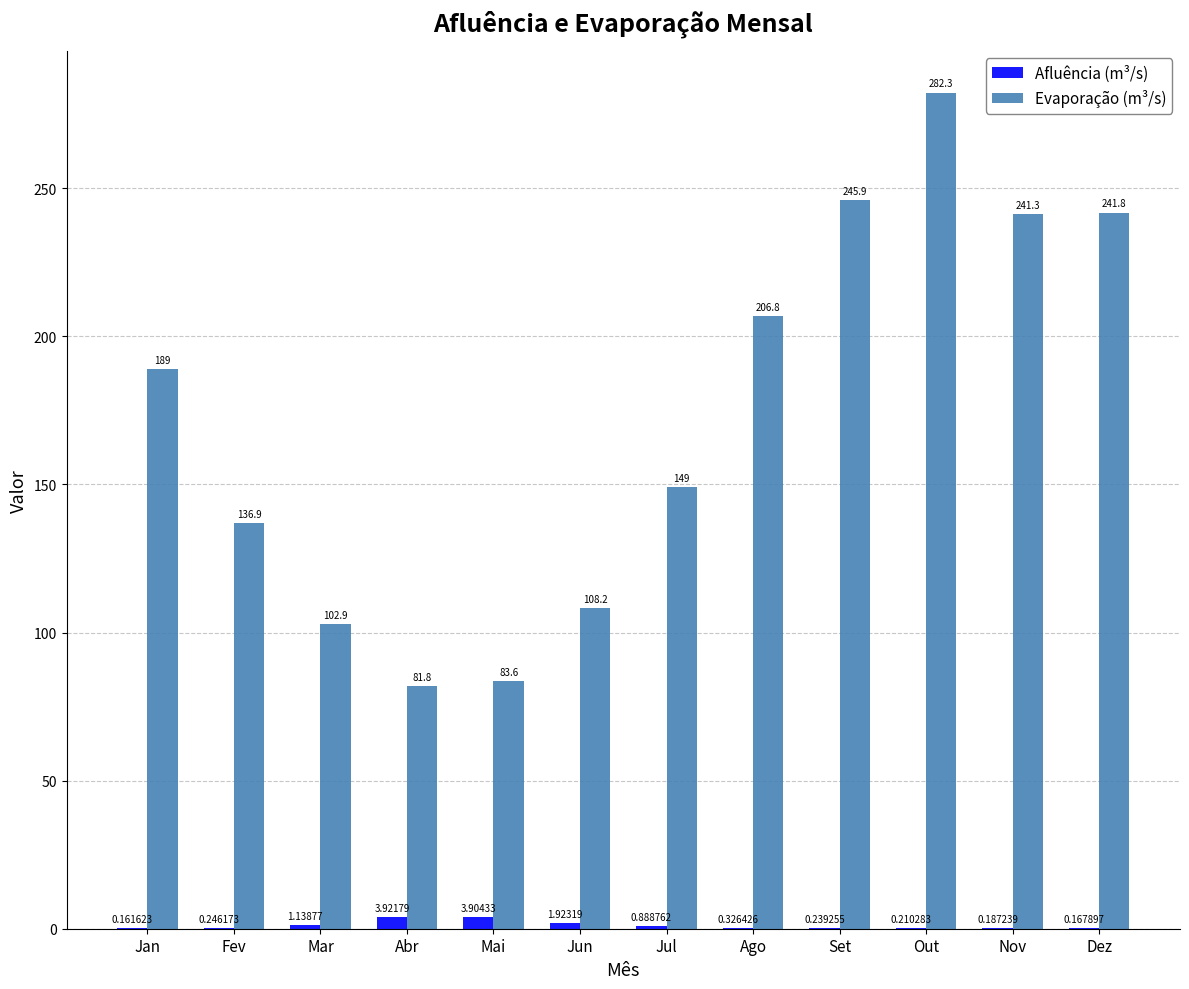

Count the number of data series in this chart.

2